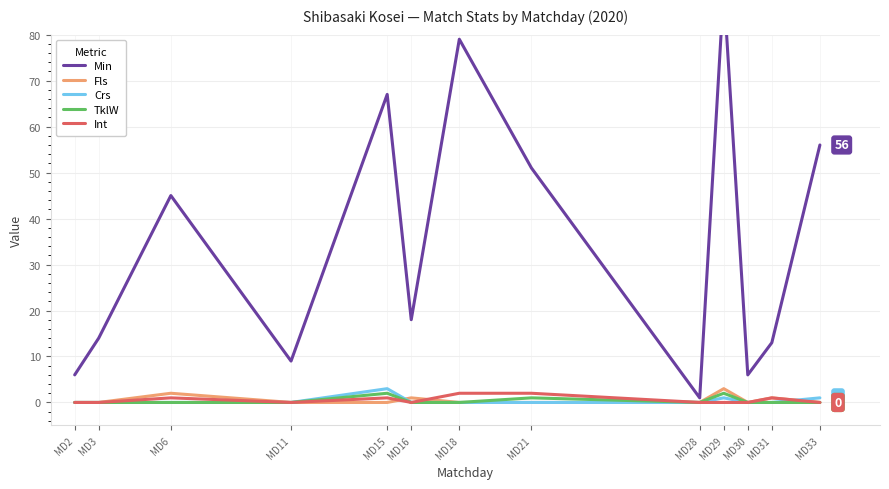

What are all the series names shown in the legend?

Min, Fls, Crs, TklW, Int